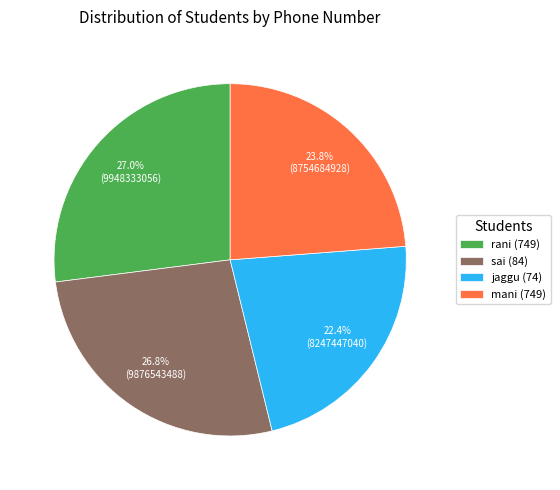

Which slice is the smallest?

jaggu (74)